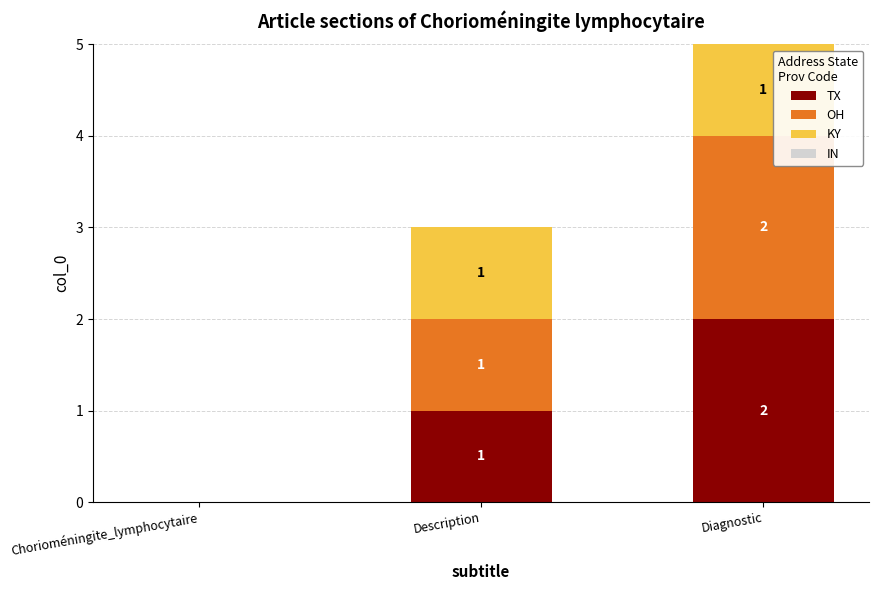

Are the bars horizontal?

No